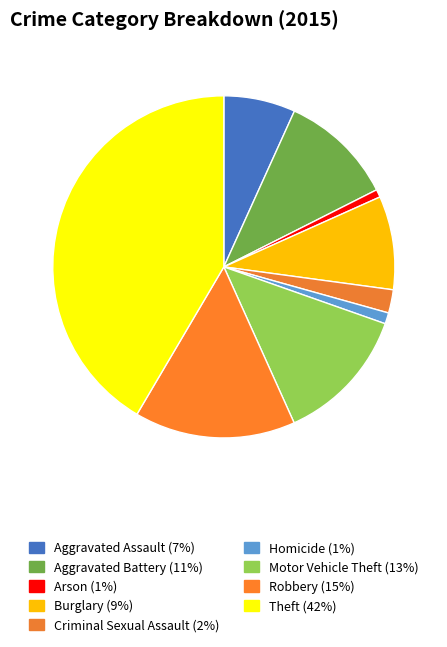

To the nearest percent, what is the difference between the largest and smallest slice percentages?

41%